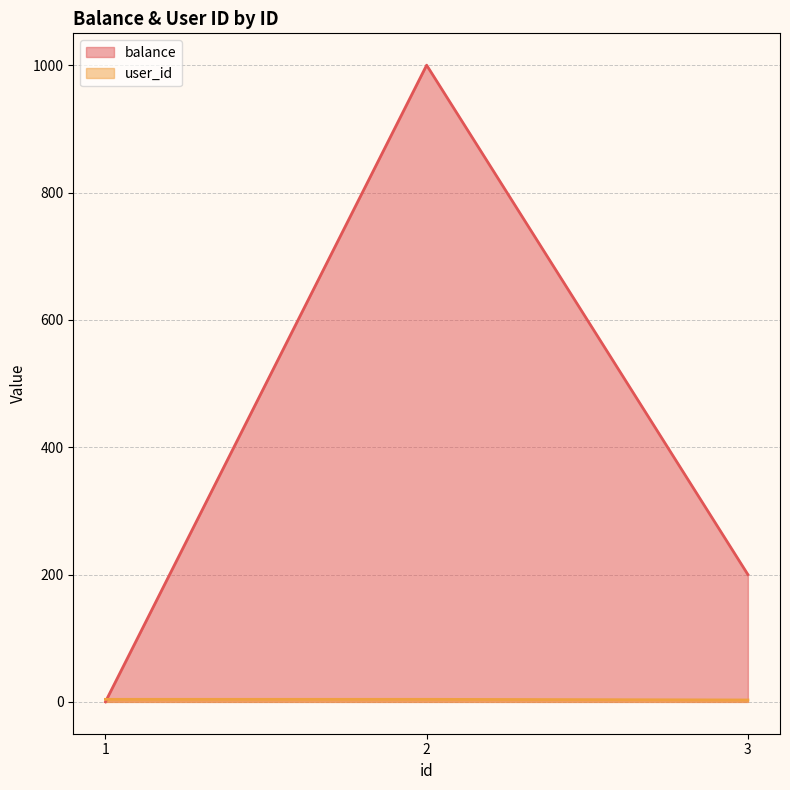

How many distinct data groups are displayed?

2